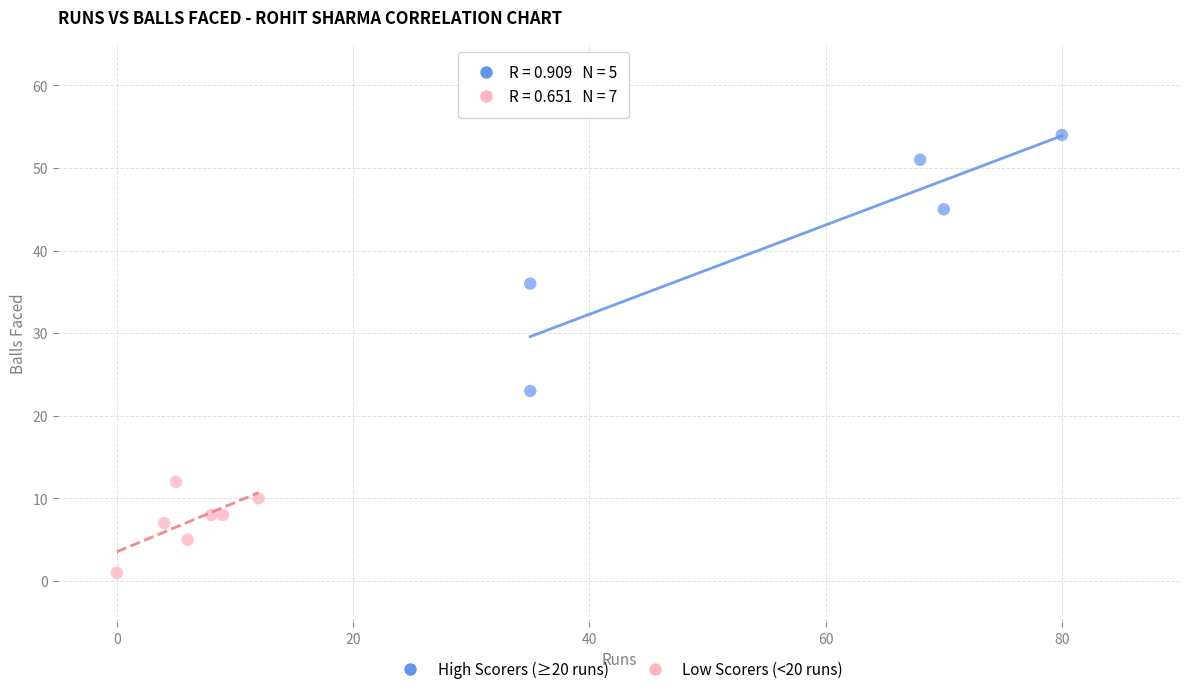

Which series has the largest Y range (max minus min)?

High Scorers (≥20 runs)